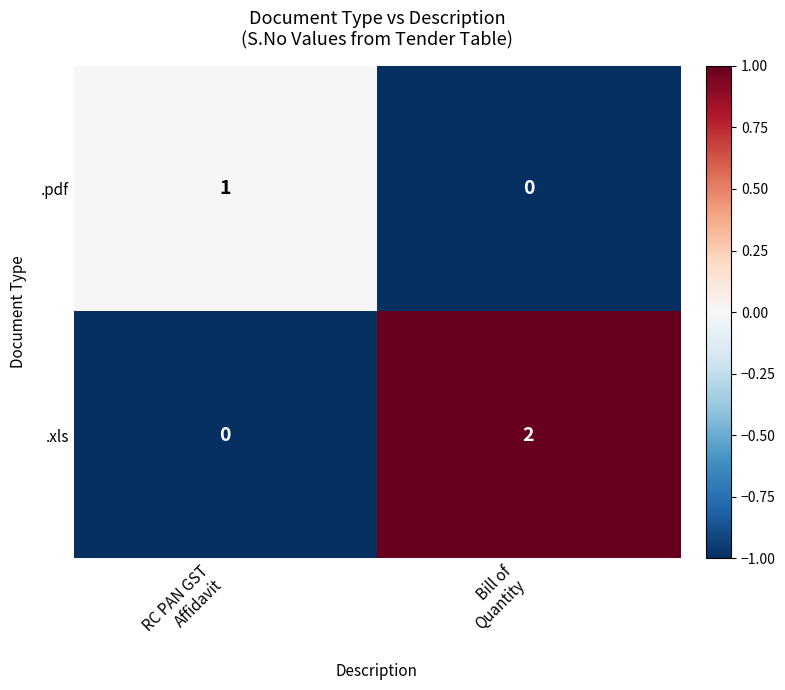

Rank the series by their maximum value, from highest to lowest.

.xls, .pdf